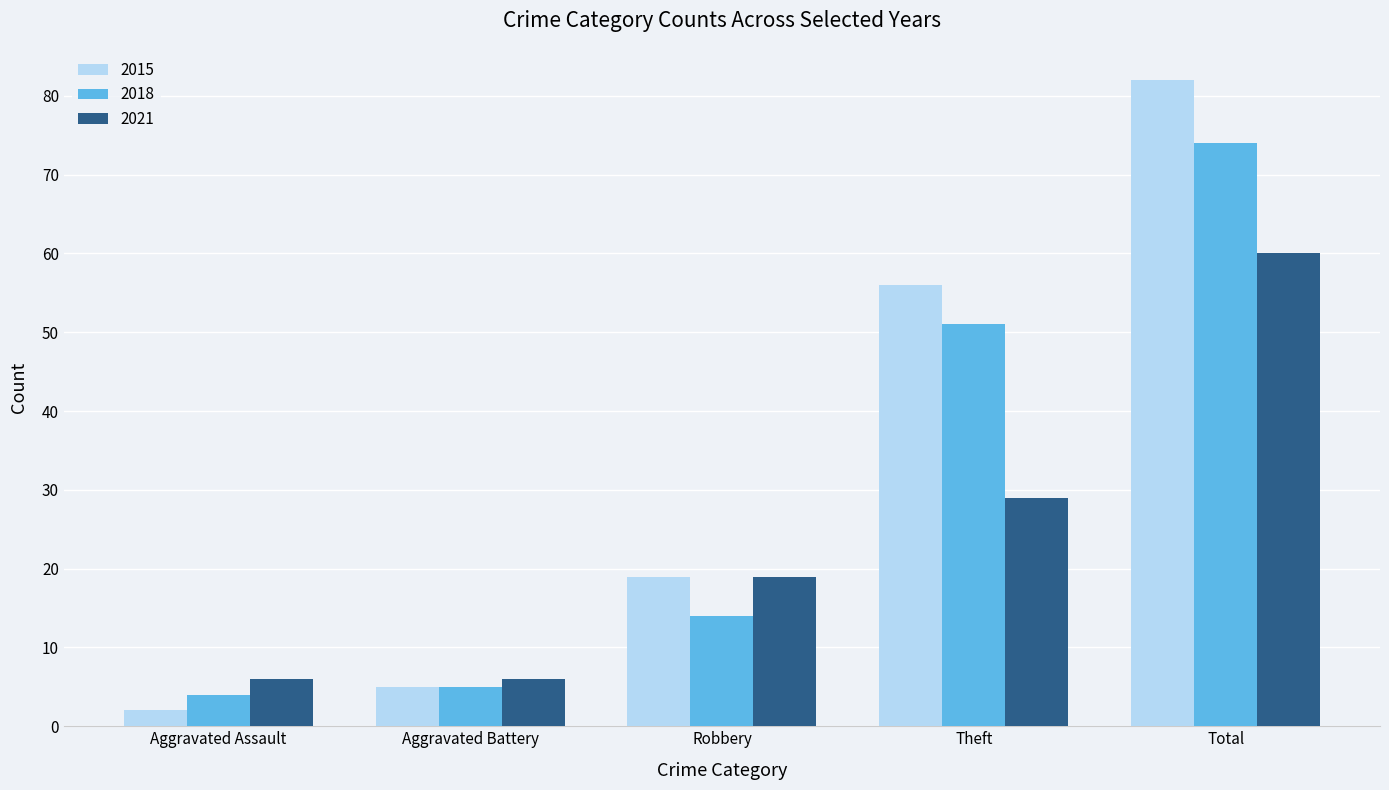

What is the difference between the highest and lowest values at Aggravated Assault?

4